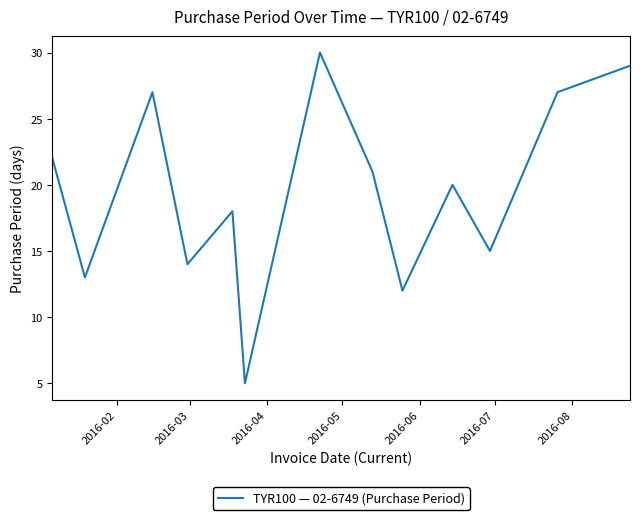

What is the minimum value shown in the chart?

5